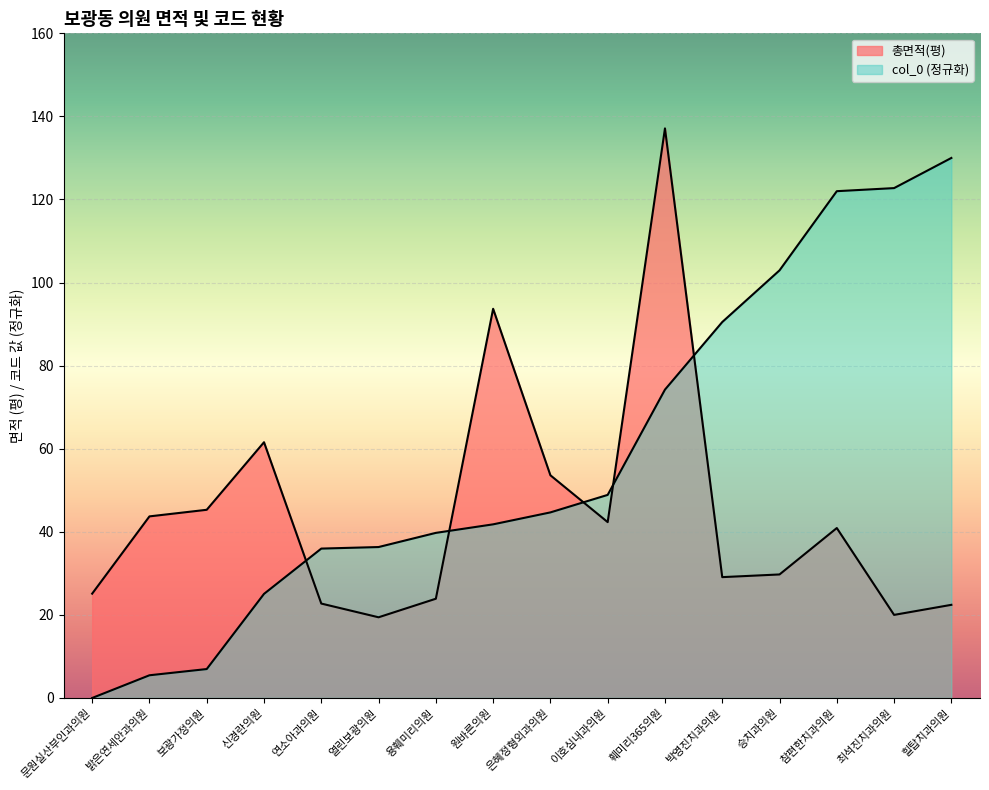

Does the chart display data point markers on the line(s)?

No